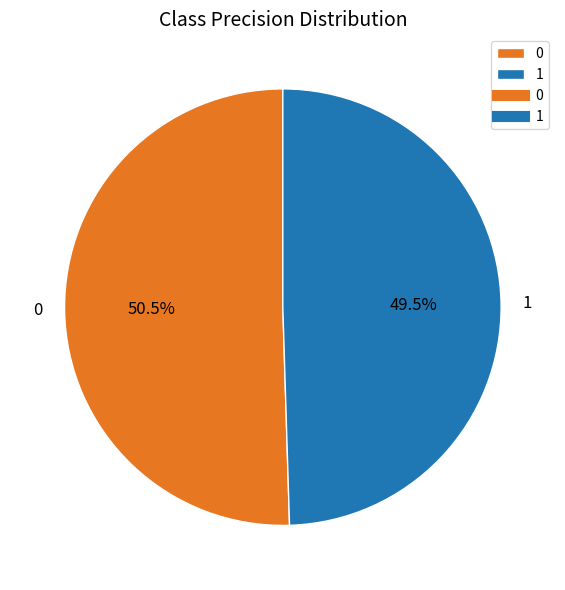

Does any single category account for the majority?

Yes